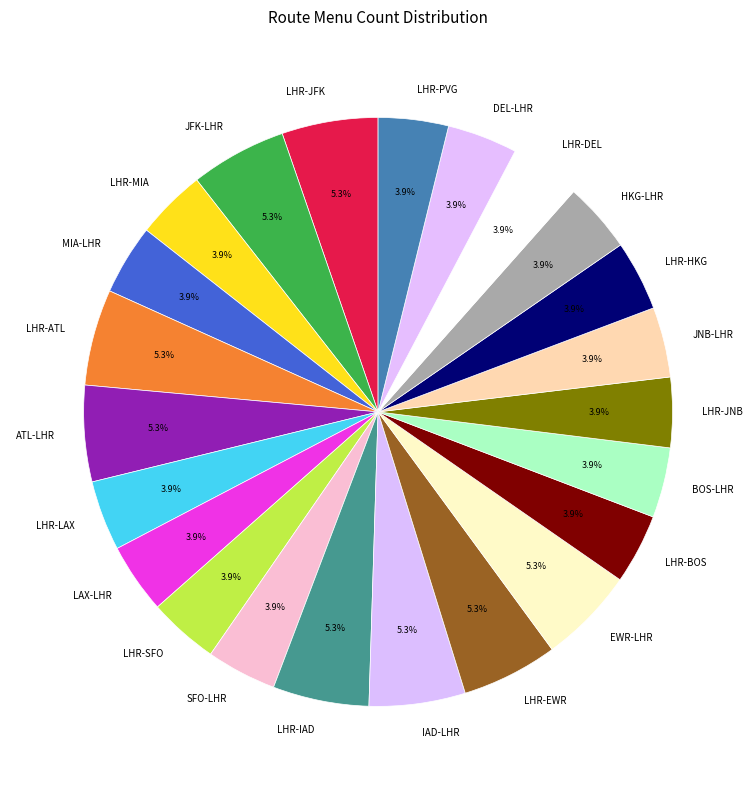

What is the total percentage of LHR-ATL and LHR-SFO?

9.1%